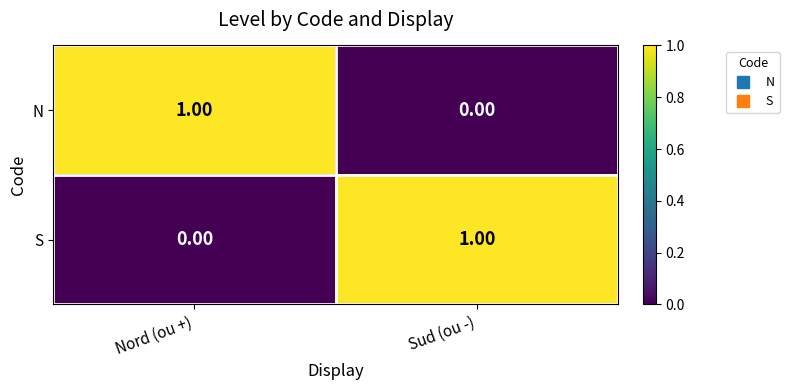

Rank the series at Sud (ou -) from lowest to highest value.

N, S